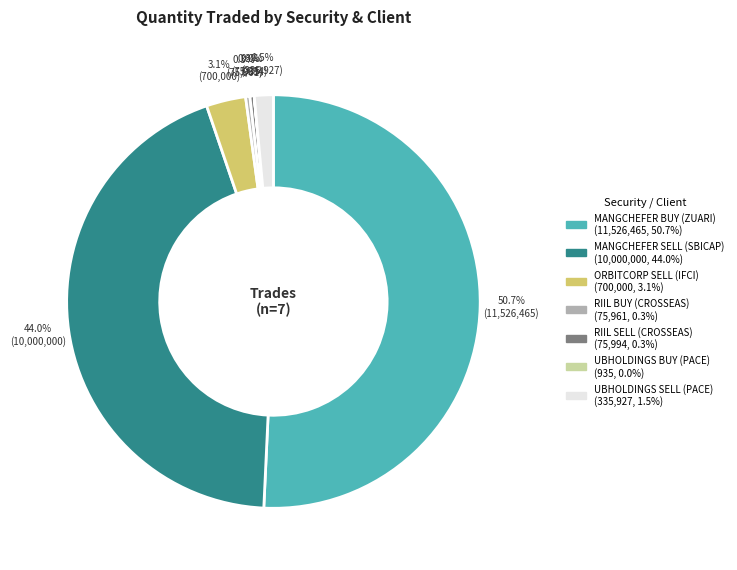

What is the majority slice?

MANGCHEFER BUY (ZUARI)